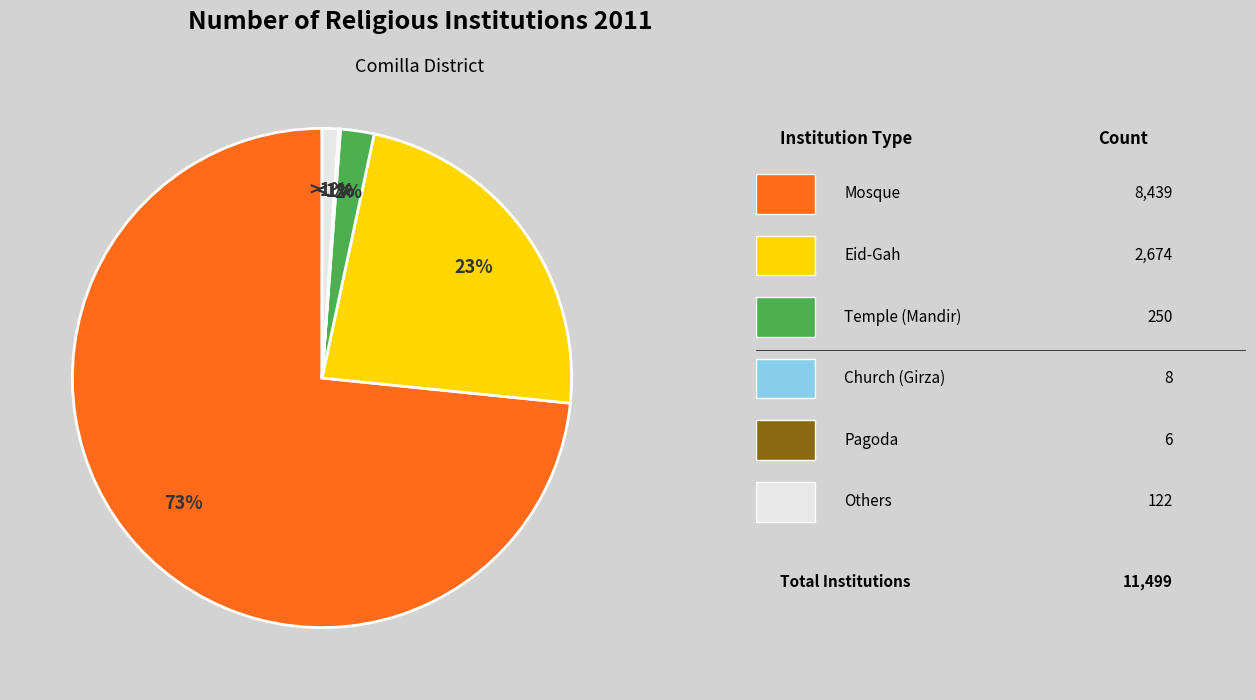

To the nearest percent, what portion does Temple (Mandir) represent?

2%